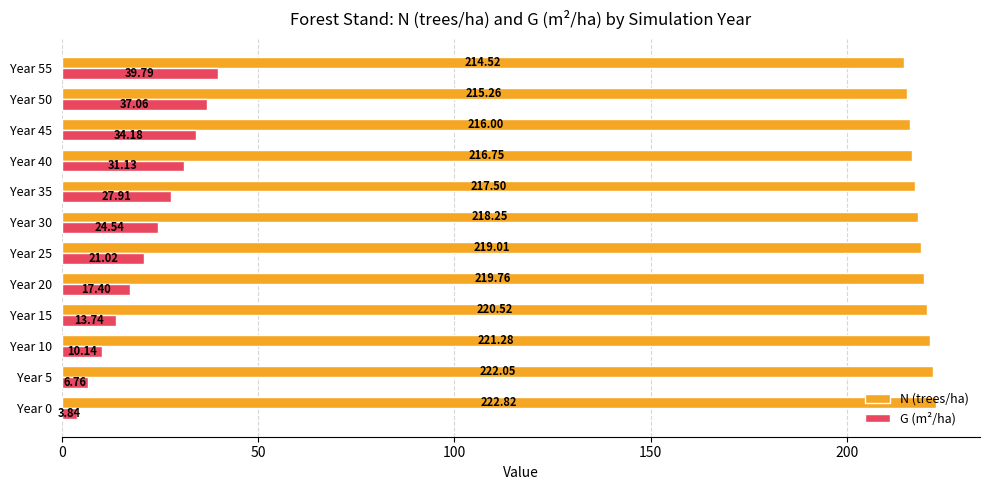

List the series in order of their overall mean, lowest first.

G (m²/ha), N (trees/ha)